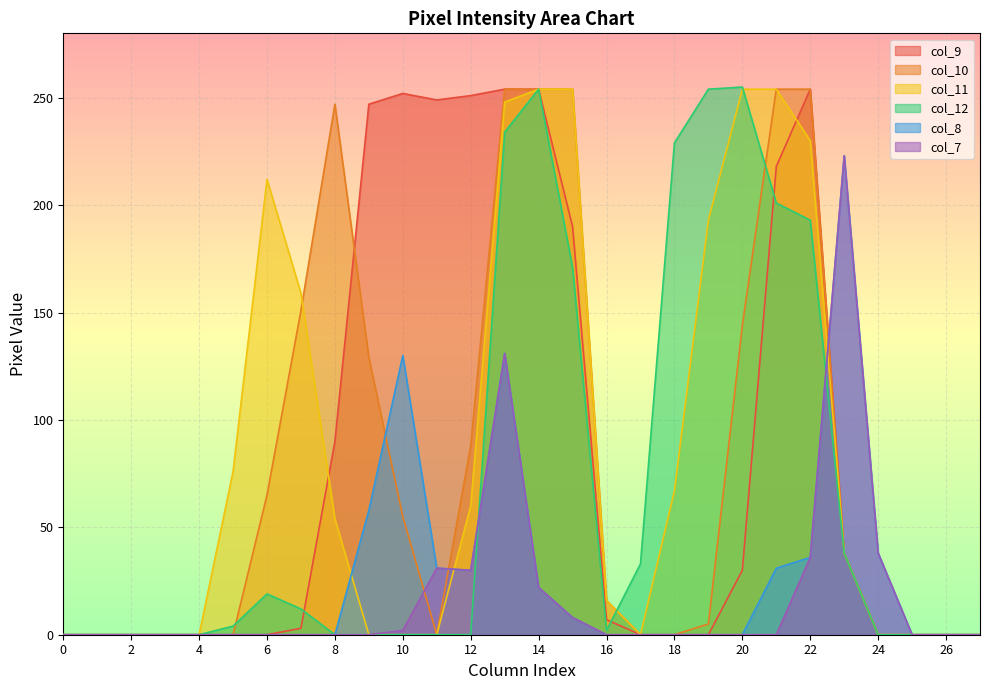

How many data points in col_11 are above 38?

13